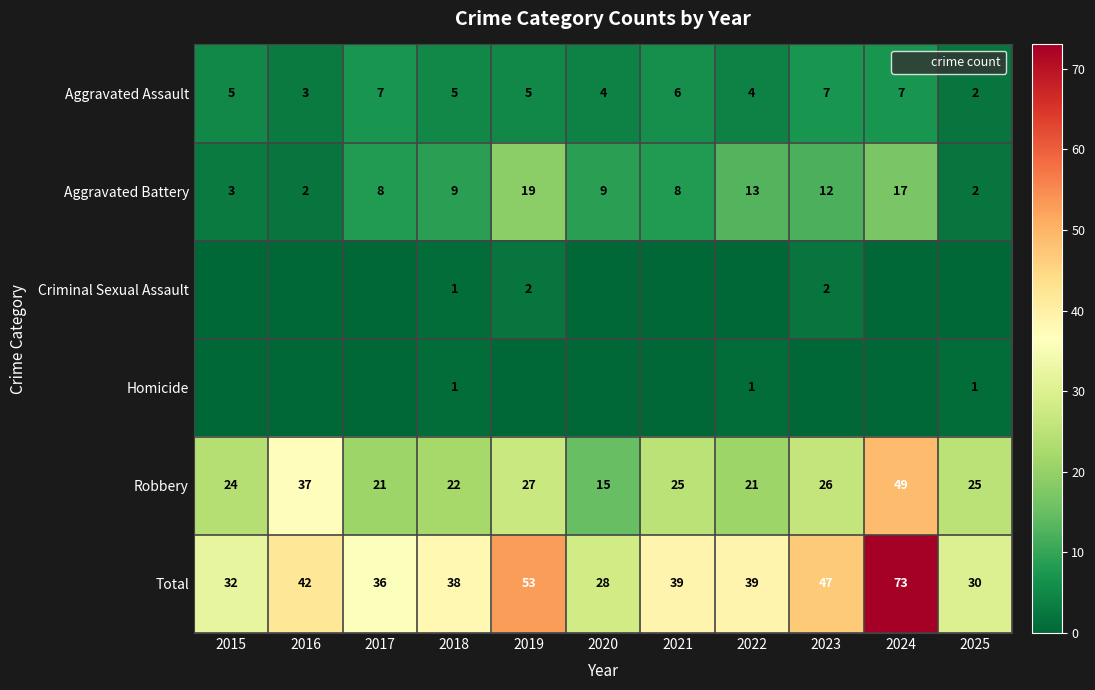

How many data points does each series have?

11